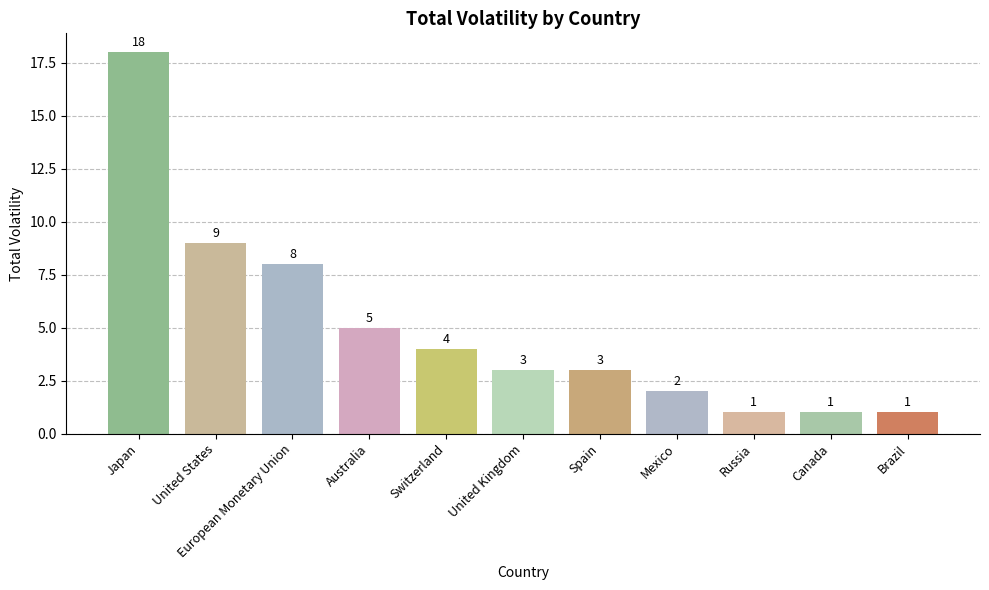

The chart shows a value of 6 at Japan. True or false?

False